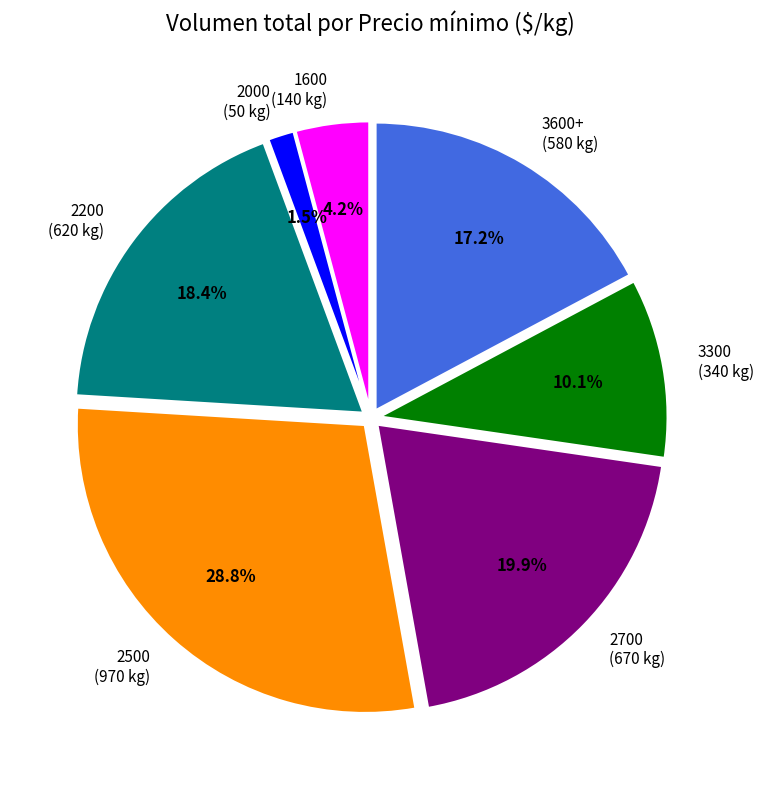

Is the sum of 2200 (620 kg) and 2700 (670 kg) greater than half?

No